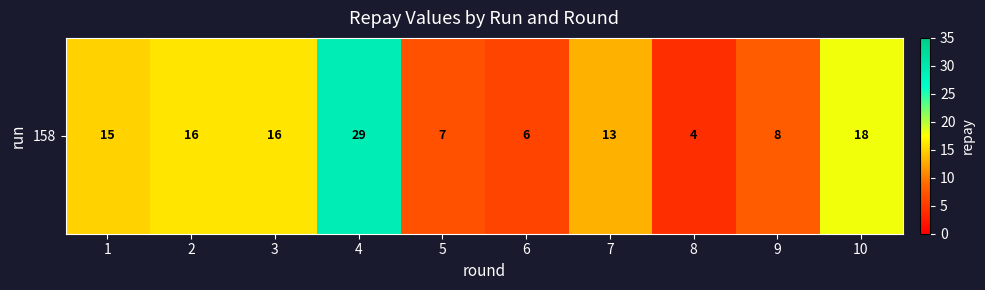

Is it true that the value at 8 is 1?

False